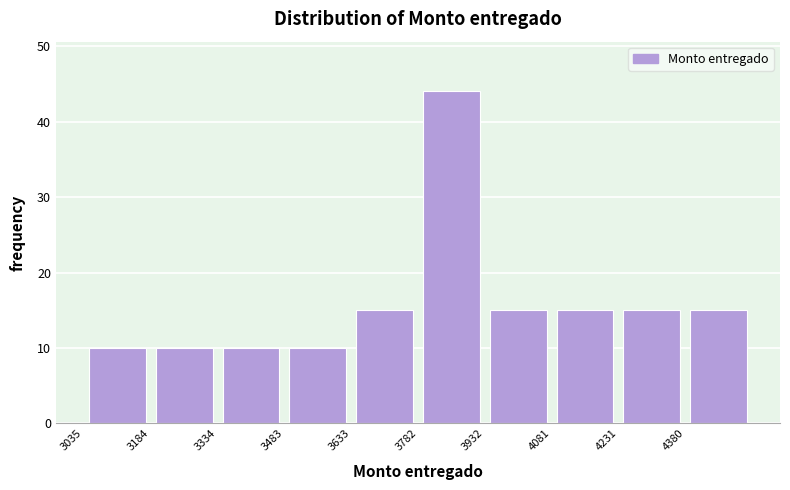

What is the height of the bar covering 4380 to 4540 on the x-axis? Neither the bar edges nor the heights are printed on the chart, so give them approximately, as read against the axes.

15